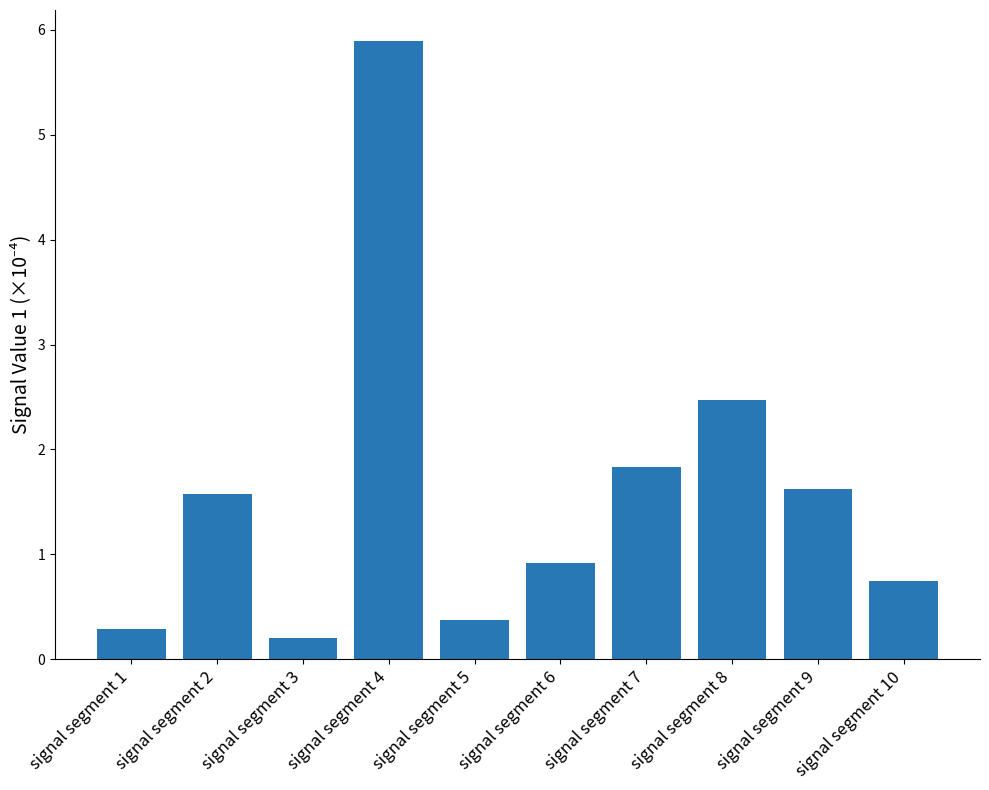

Between signal segment 3 and signal segment 5, which is larger?

signal segment 5